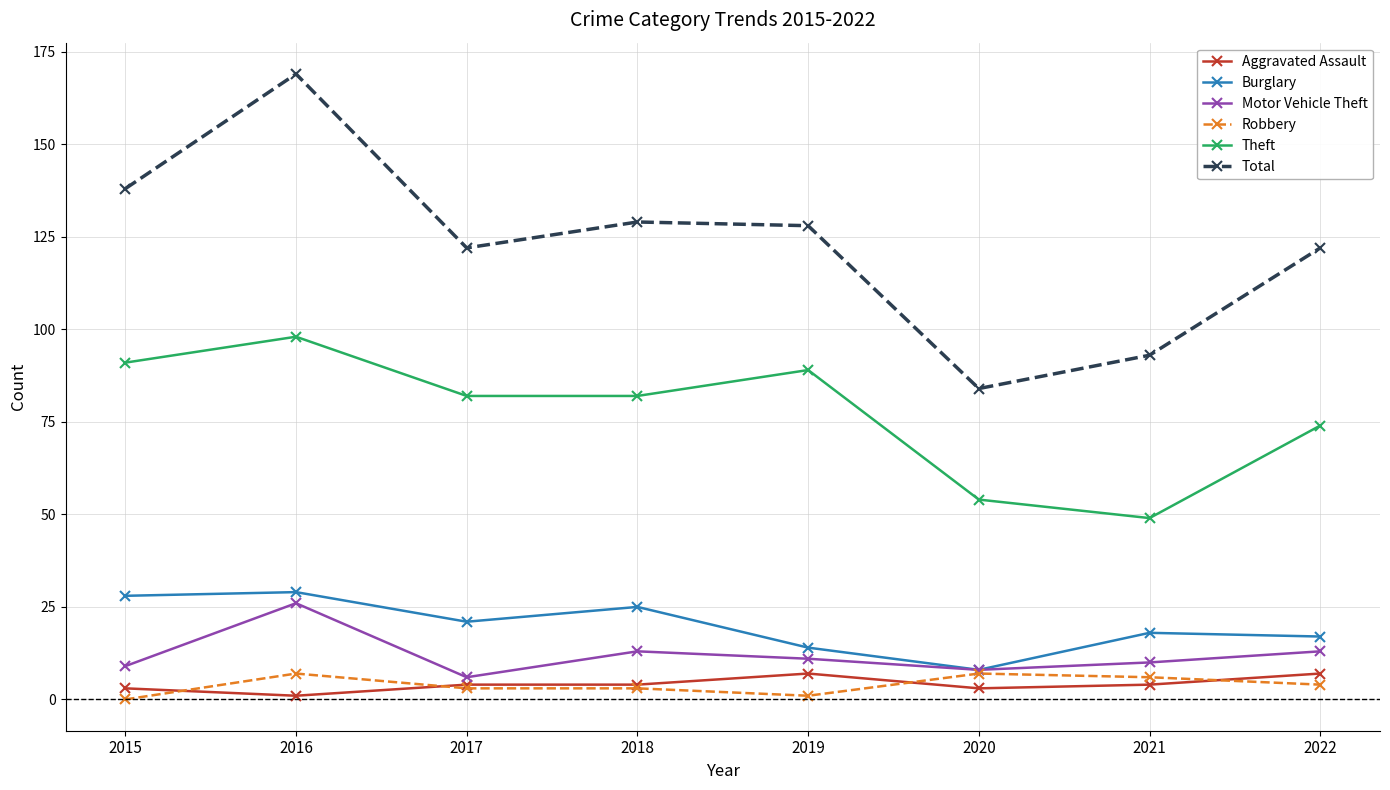

Reading left to right, extract all data points from this chart.

Aggravated Assault: 3	1	4	4	7	3	4	7
Burglary: 28	29	21	25	14	8	18	17
Motor Vehicle Theft: 9	26	6	13	11	8	10	13
Robbery: 0	7	3	3	1	7	6	4
Theft: 91	98	82	82	89	54	49	74
Total: 138	169	122	129	128	84	93	122